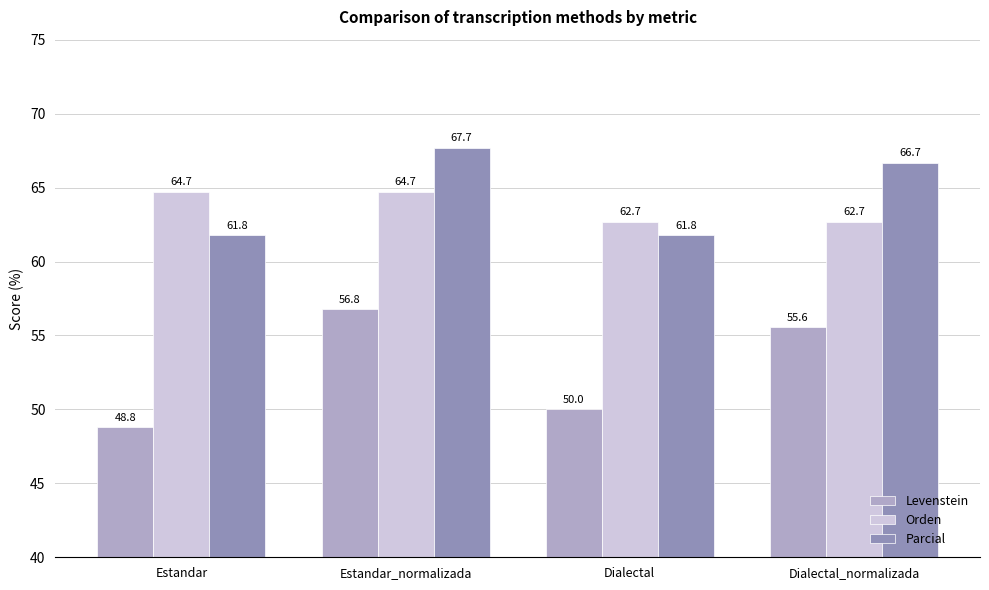

What is the sum of the Orden values at Dialectal_normalizada and Estandar?

127.4